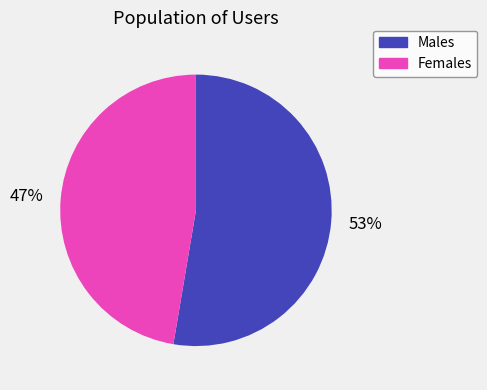

What percentage is the Females slice, to the nearest percent?

47%